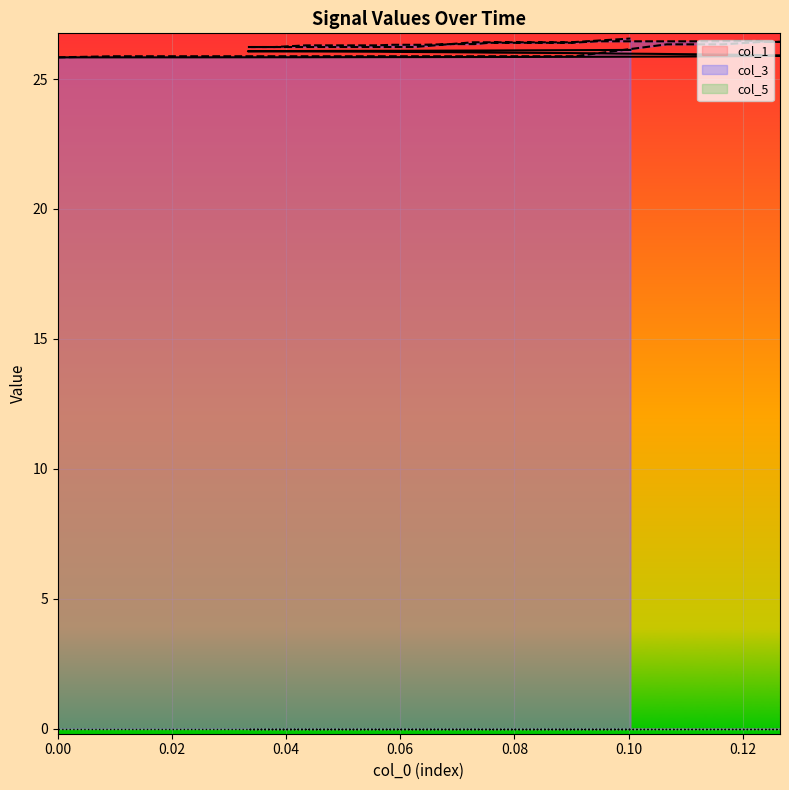

Which series has the largest total across all categories?

col_3